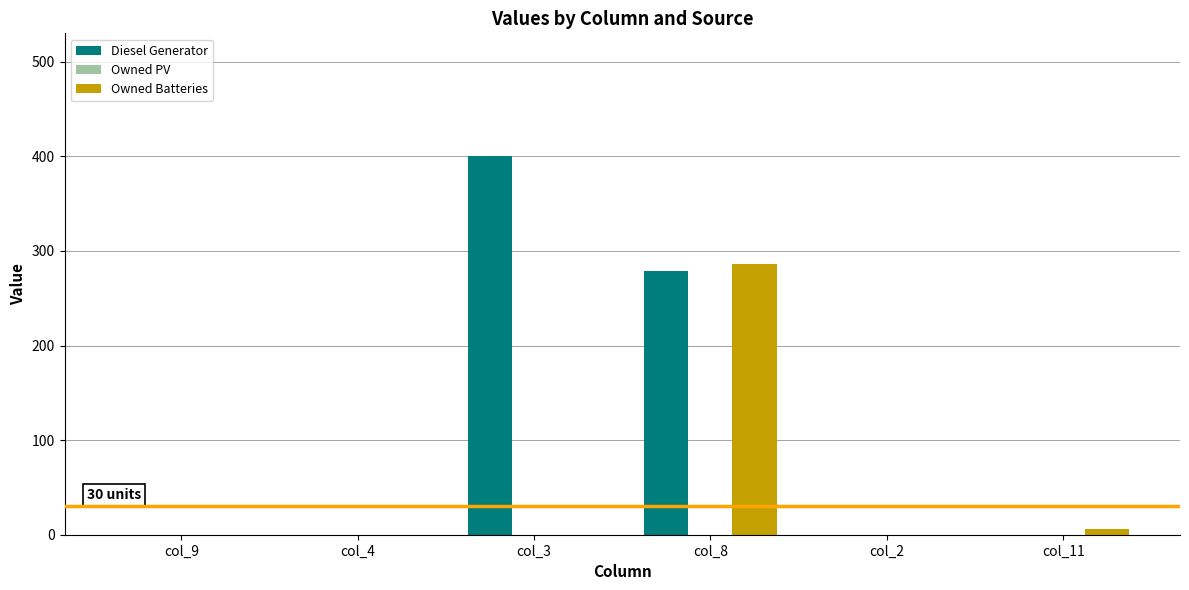

Which series has the largest total across all categories?

Diesel Generator